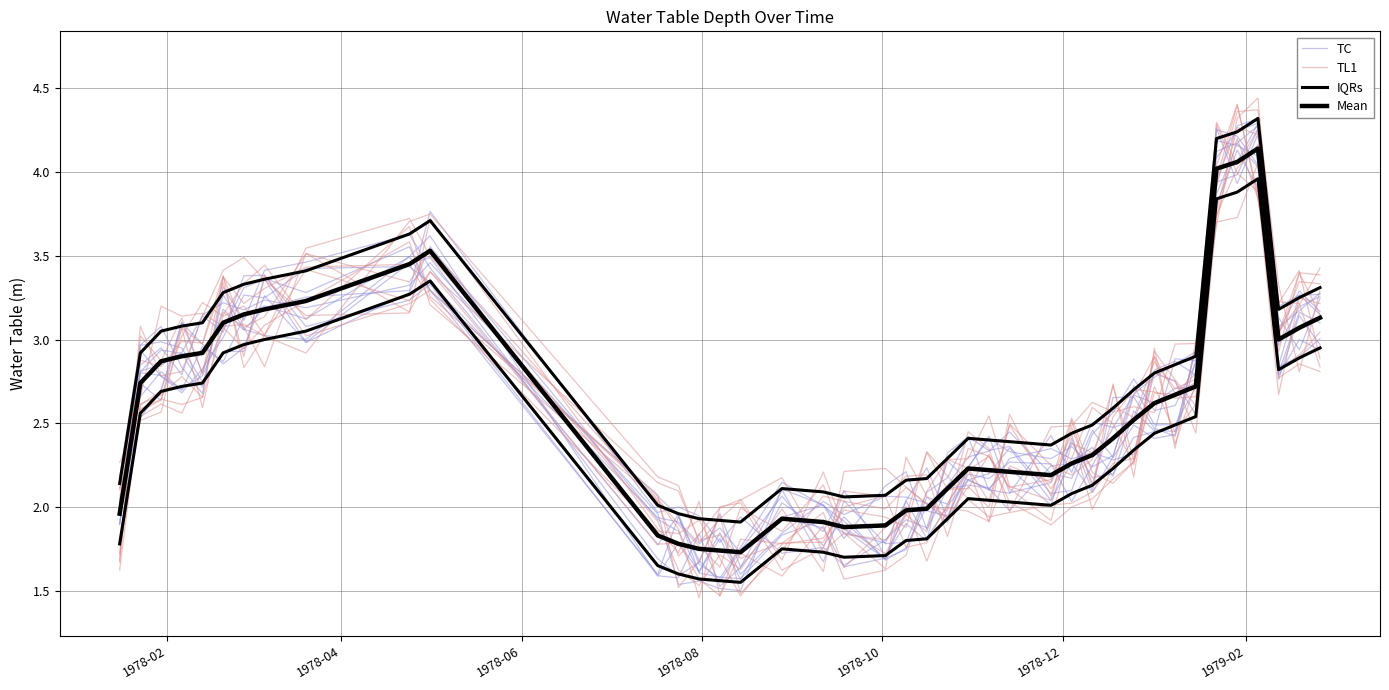

List the series in order of their peak value, highest first.

IQRs, TC, TL1, Mean